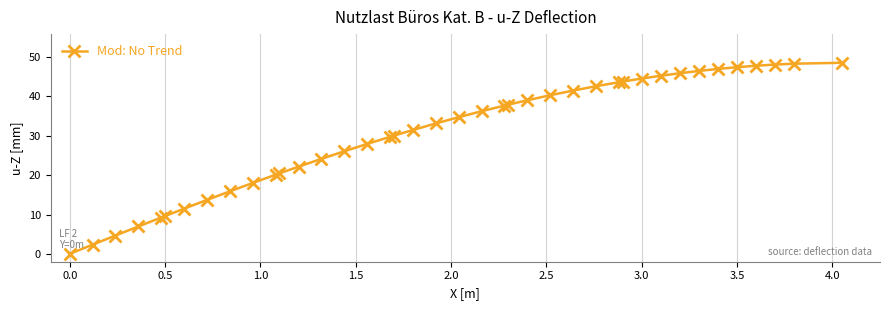

What is the value of the 34th point from the left?

46.5